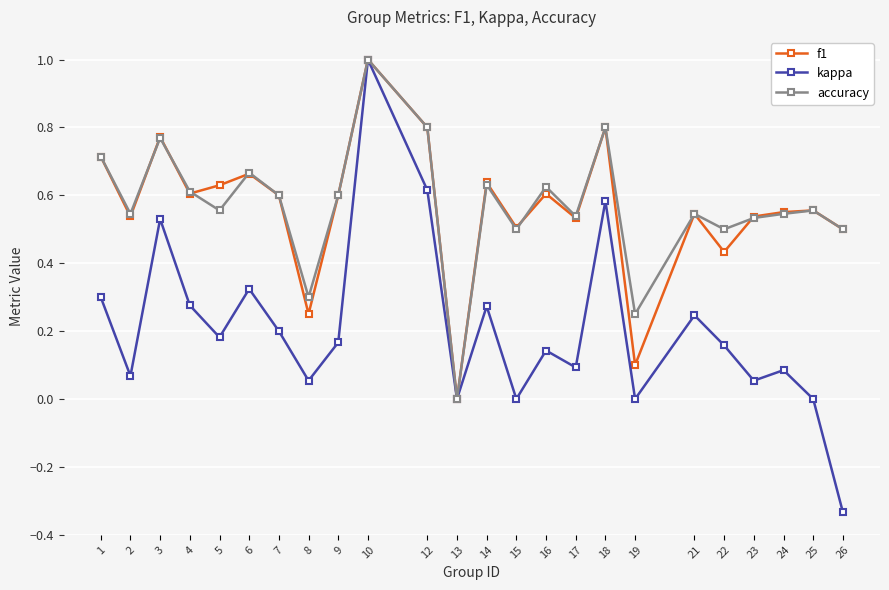

Rank the series at 16 from lowest to highest value.

kappa, f1, accuracy